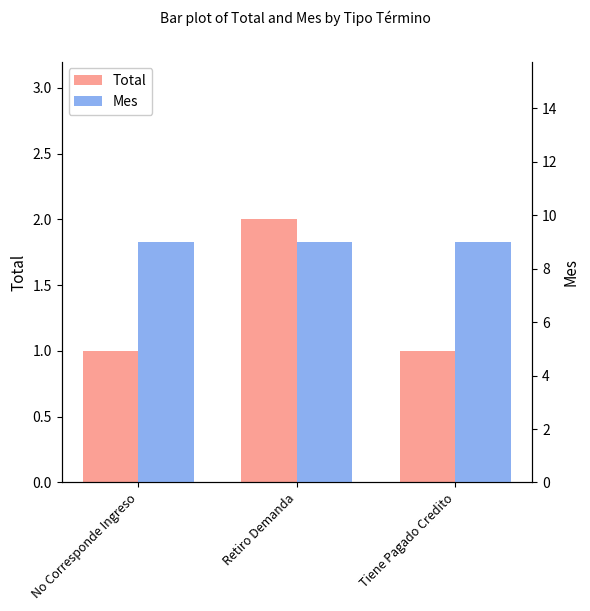

What is the spread (max minus min) of values at No Corresponde Ingreso?

8